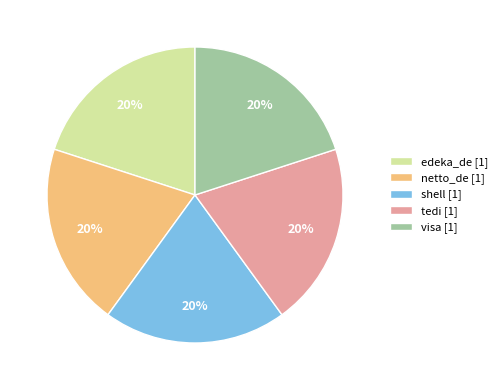

What percentage is the shell slice, to the nearest percent?

20%